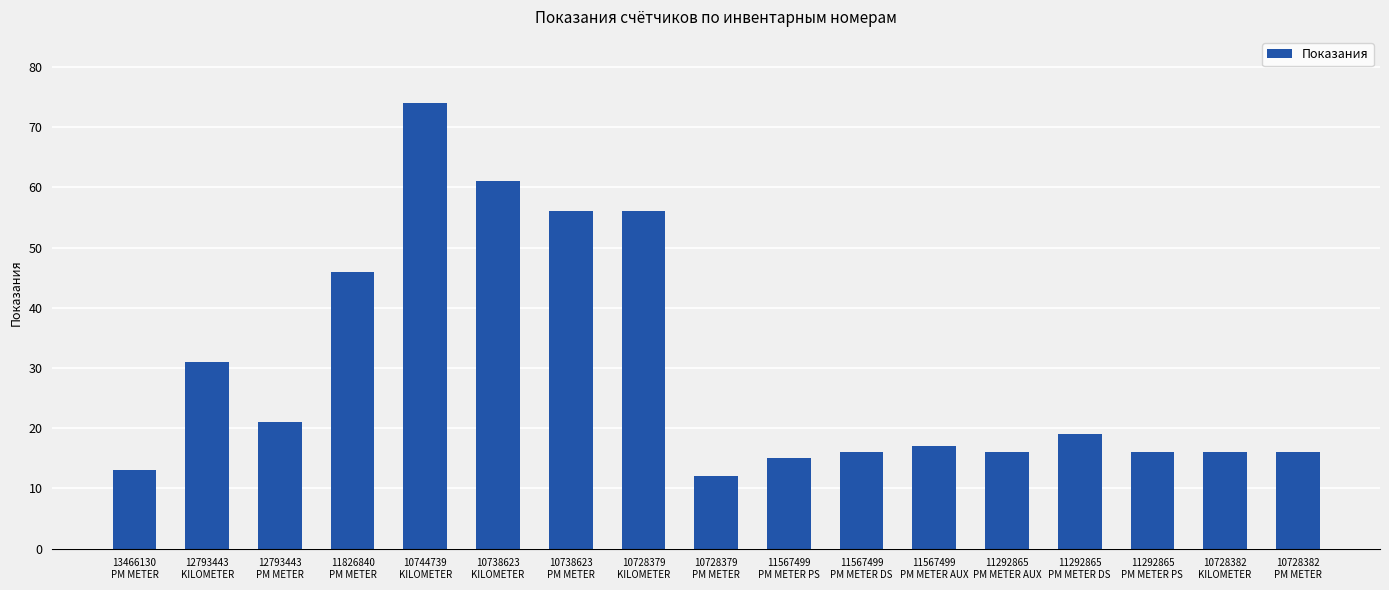

Reading left to right, transcribe all the data shown in this chart.

13466130
PM METER=13	12793443
KILOMETER=31	12793443
PM METER=21	11826840
PM METER=46	10744739
KILOMETER=74	10738623
KILOMETER=61	10738623
PM METER=56	10728379
KILOMETER=56	10728379
PM METER=12	11567499
PM METER PS=15	11567499
PM METER DS=16	11567499
PM METER AUX=17	11292865
PM METER AUX=16	11292865
PM METER DS=19	11292865
PM METER PS=16	10728382
KILOMETER=16	10728382
PM METER=16